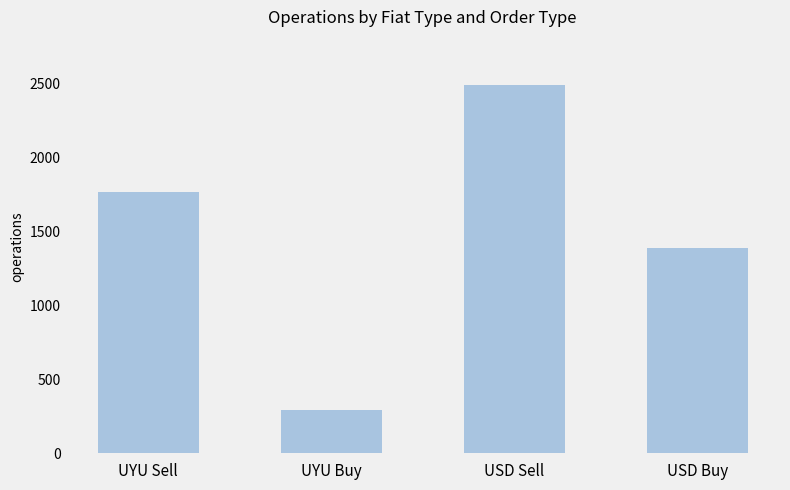

The value at UYU Buy is 291. True or false?

True